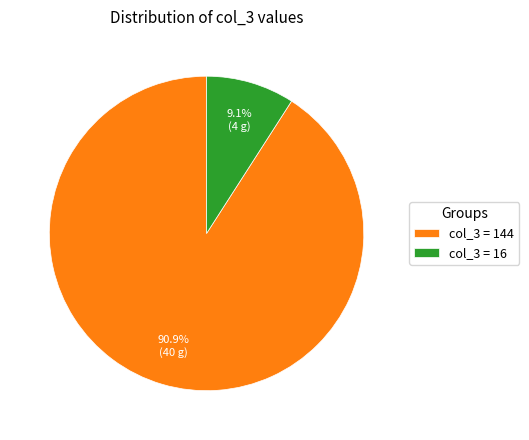

Which slice is the smallest?

col_3 = 16